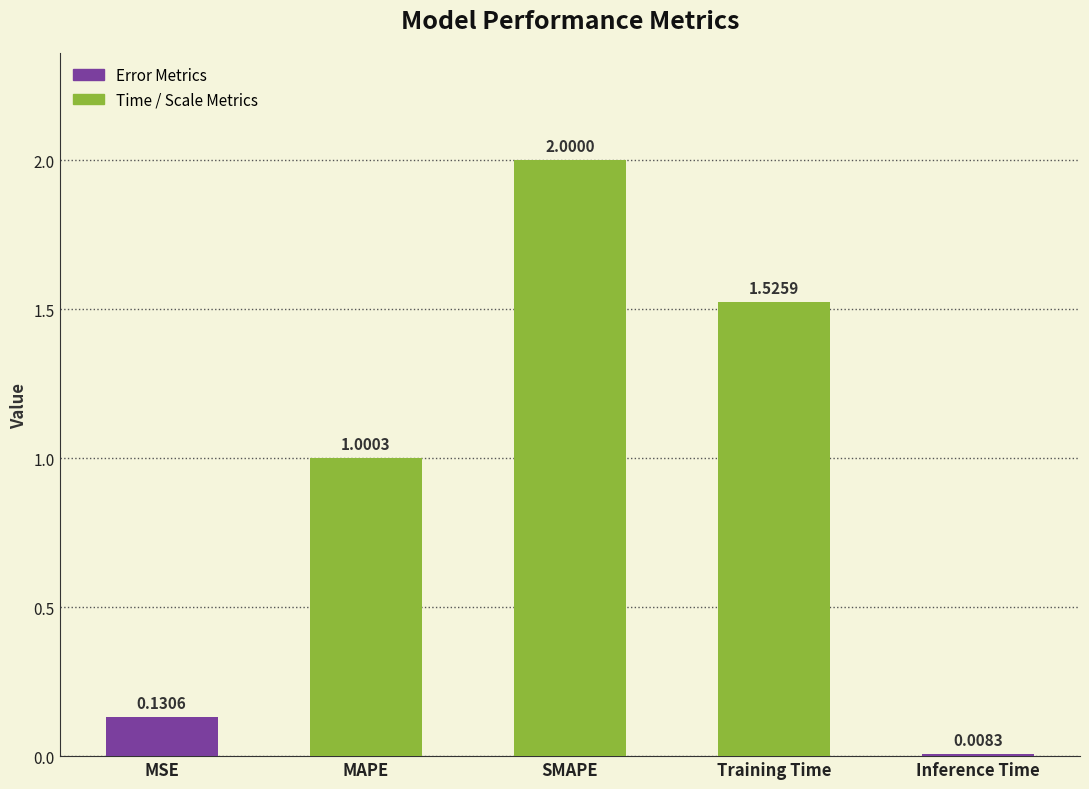

List the labels in order of value, largest first.

SMAPE, Training Time, MAPE, MSE, Inference Time